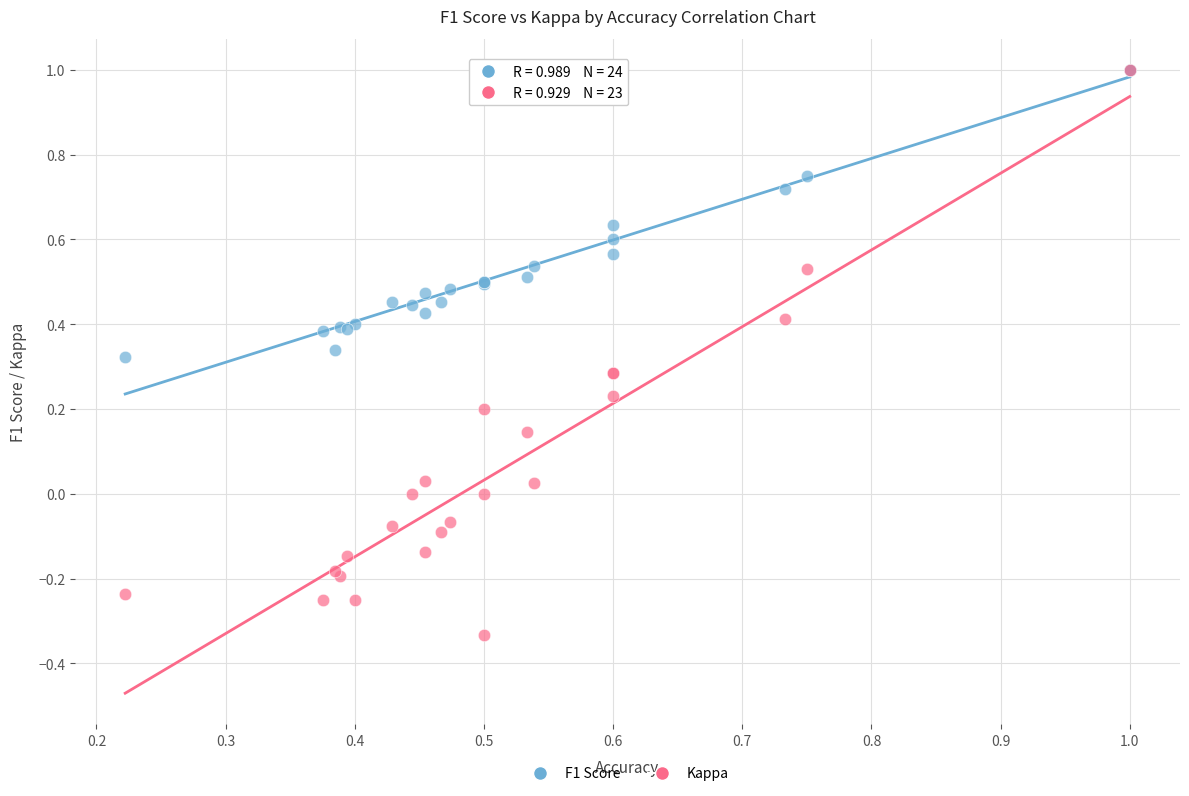

Which series reaches the minimum Y coordinate?

Kappa